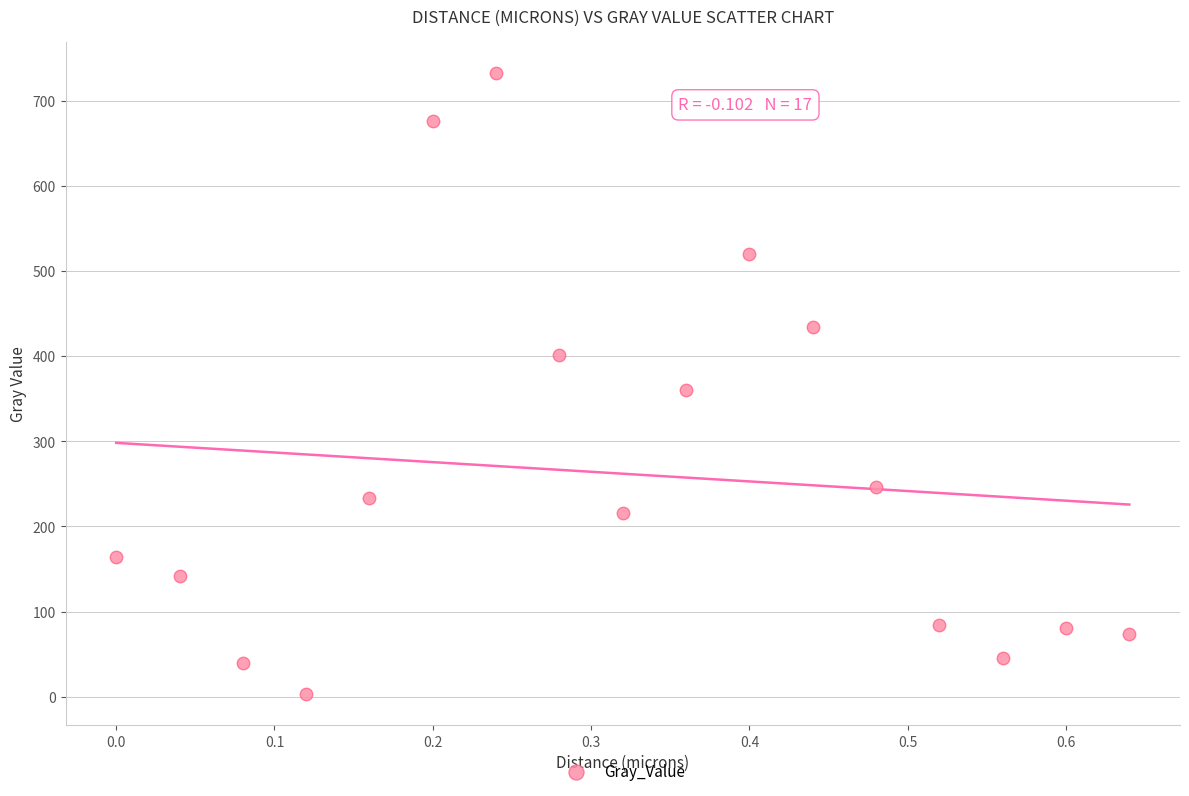

What is the range of X values (max minus min)?

0.6